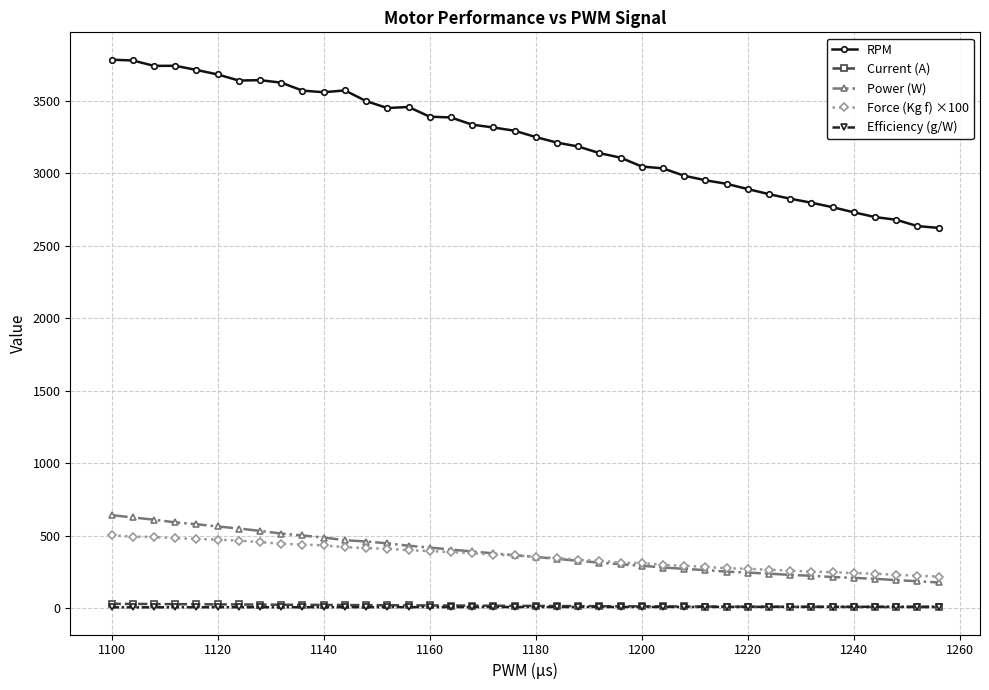

What is the maximum value shown in the chart?

3782.5